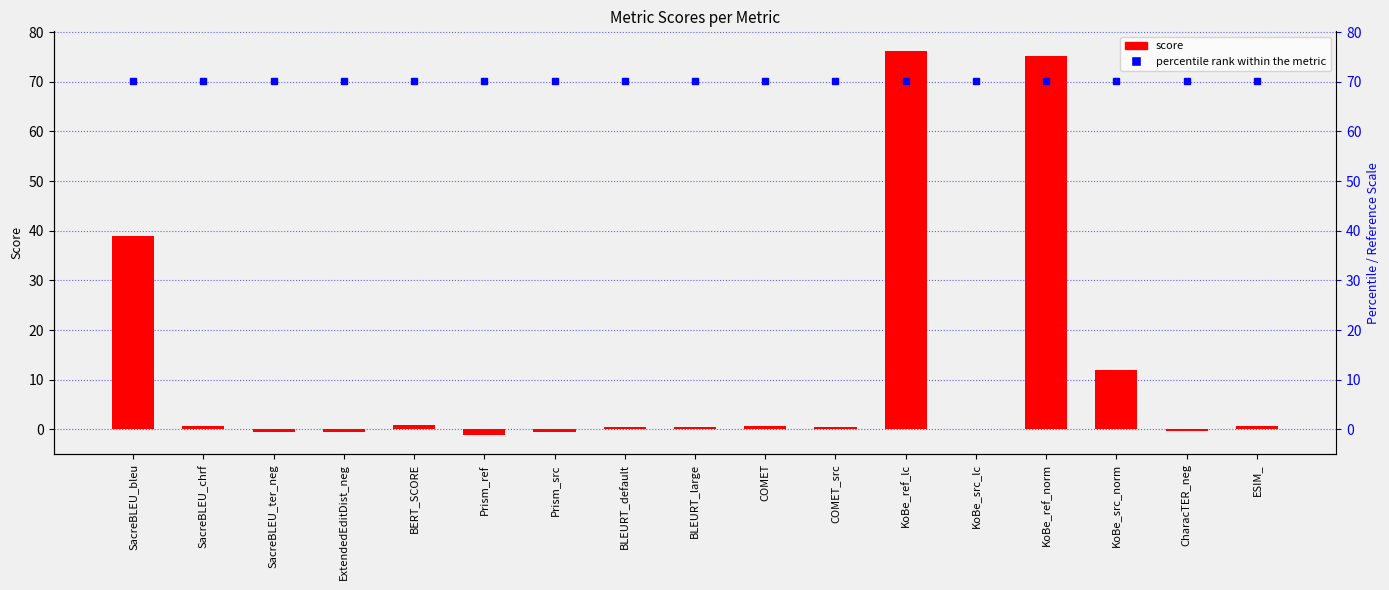

Is the value of percentile rank within the metric at CharacTER_neg greater than the value of score at Prism_ref?

Yes